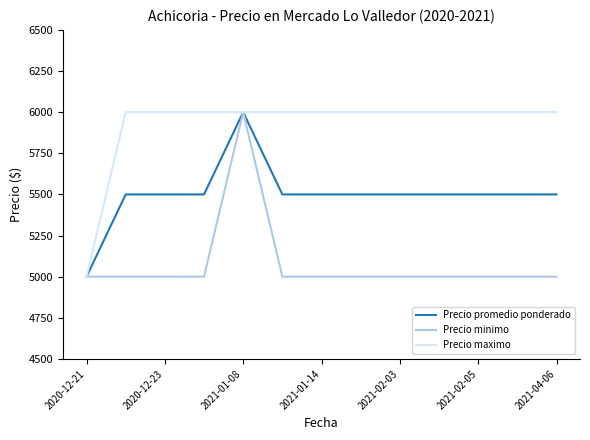

List the series in order of their overall mean, highest first.

Precio maximo, Precio promedio ponderado, Precio minimo